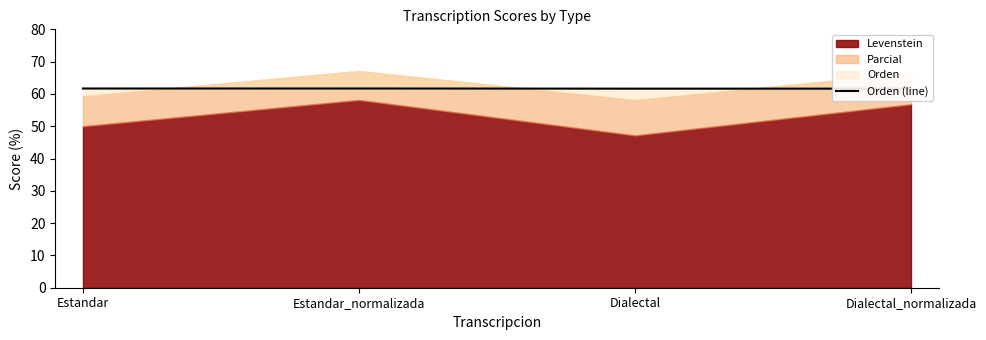

What is the sum of the values at Estandar and Dialectal_normalizada?

123.3